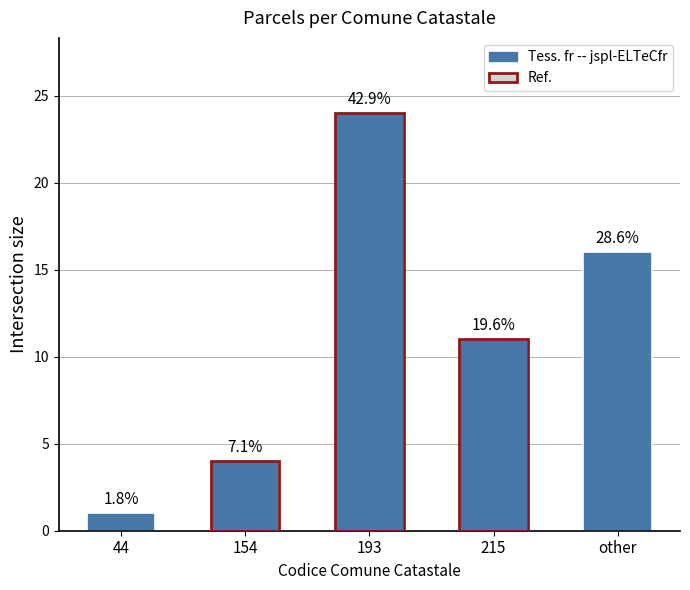

How many bars are there in total?

5